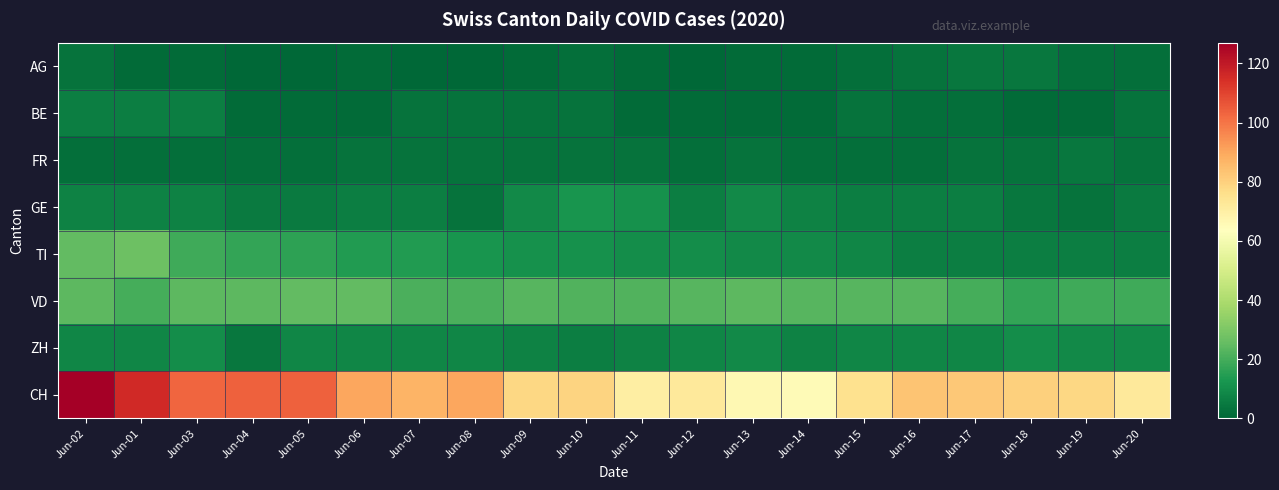

At which category is the sum across all series the highest?

Jun-02